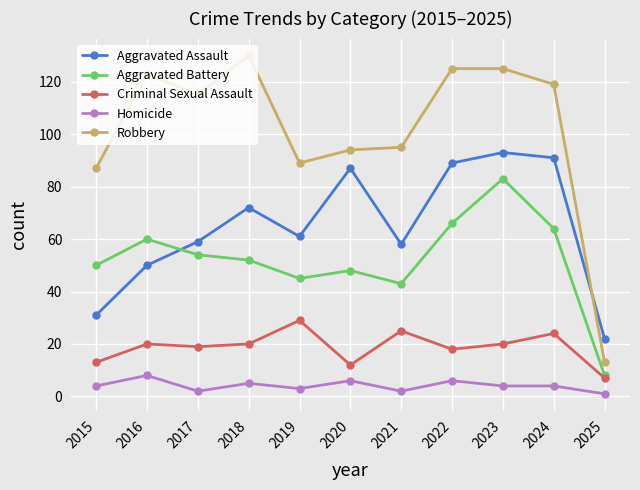

Reading left to right, list all the values displayed in this chart.

Aggravated Assault: 31	50	59	72	61	87	58	89	93	91	22
Aggravated Battery: 50	60	54	52	45	48	43	66	83	64	8
Criminal Sexual Assault: 13	20	19	20	29	12	25	18	20	24	7
Homicide: 4	8	2	5	3	6	2	6	4	4	1
Robbery: 87	123	115	130	89	94	95	125	125	119	13